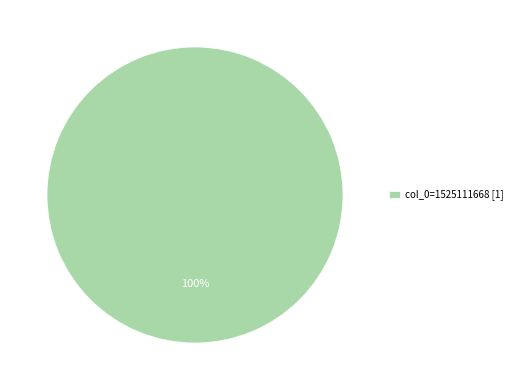

How many slices are in this pie chart?

1